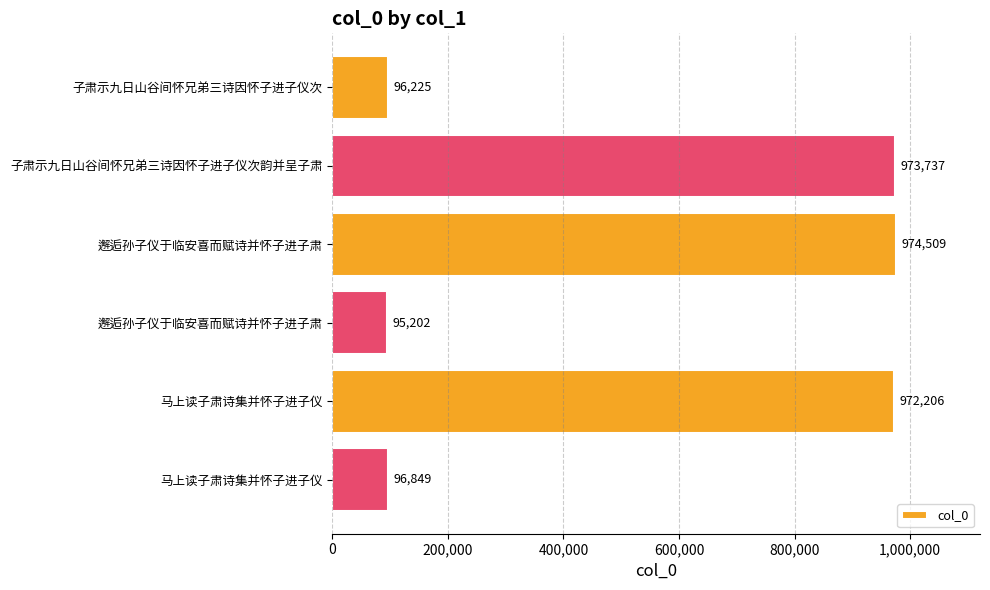

Are the bars horizontal?

Yes